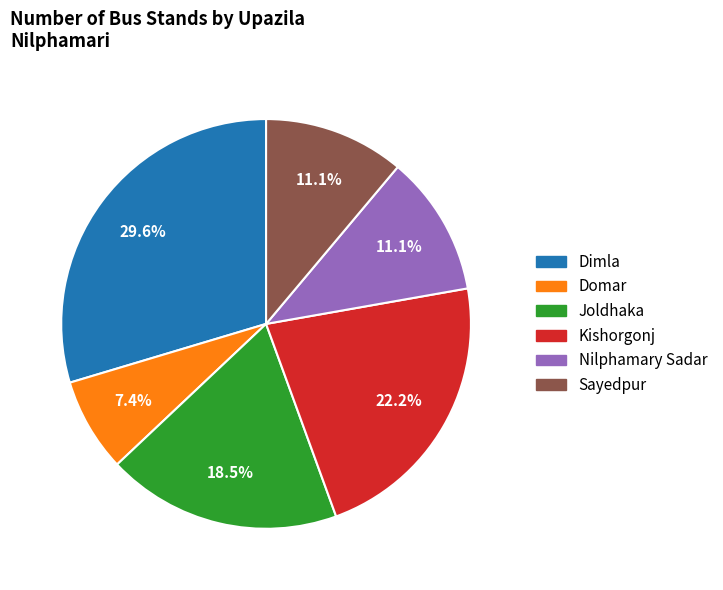

Is there any slice that represents more than half of the pie?

No